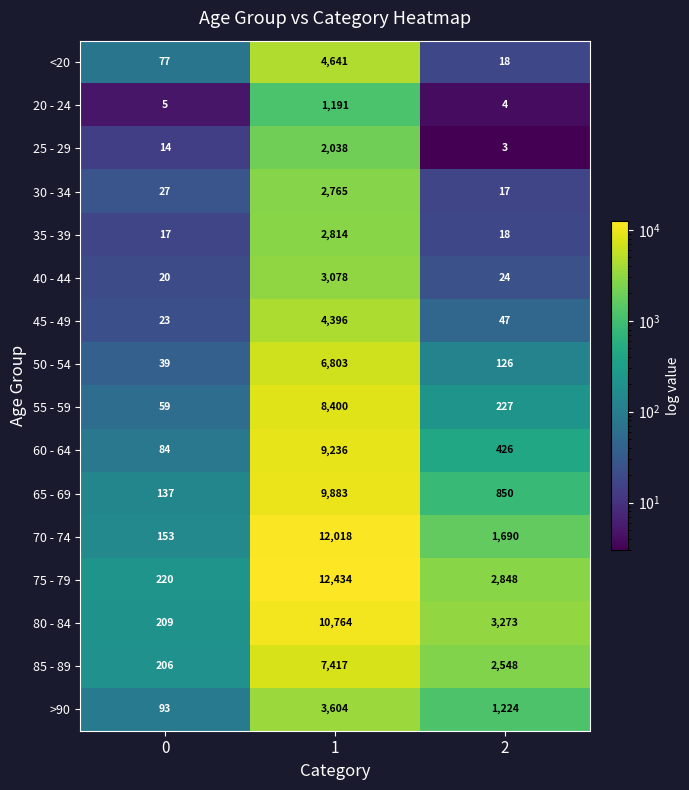

List the series in order of their peak value, highest first.

75 - 79, 70 - 74, 80 - 84, 65 - 69, 60 - 64, 55 - 59, 85 - 89, 50 - 54, <20, 45 - 49, >90, 40 - 44, 35 - 39, 30 - 34, 25 - 29, 20 - 24